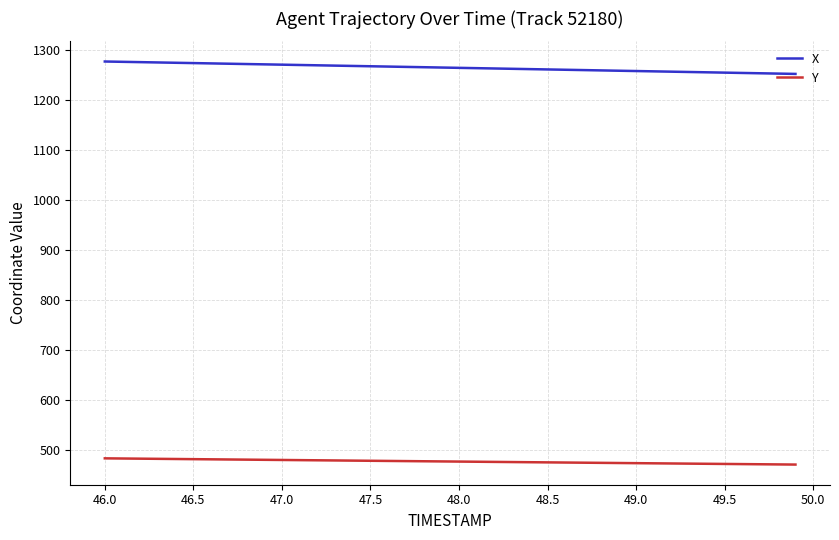

What is the minimum value shown in the chart?

471.4